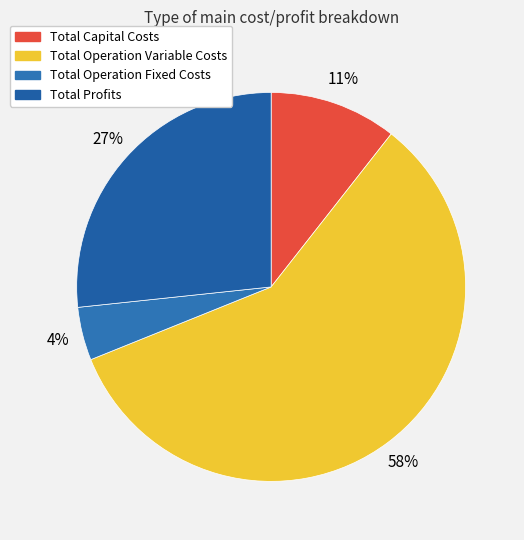

Rank the categories by value from lowest to highest.

Total Operation Fixed Costs, Total Capital Costs, Total Profits, Total Operation Variable Costs